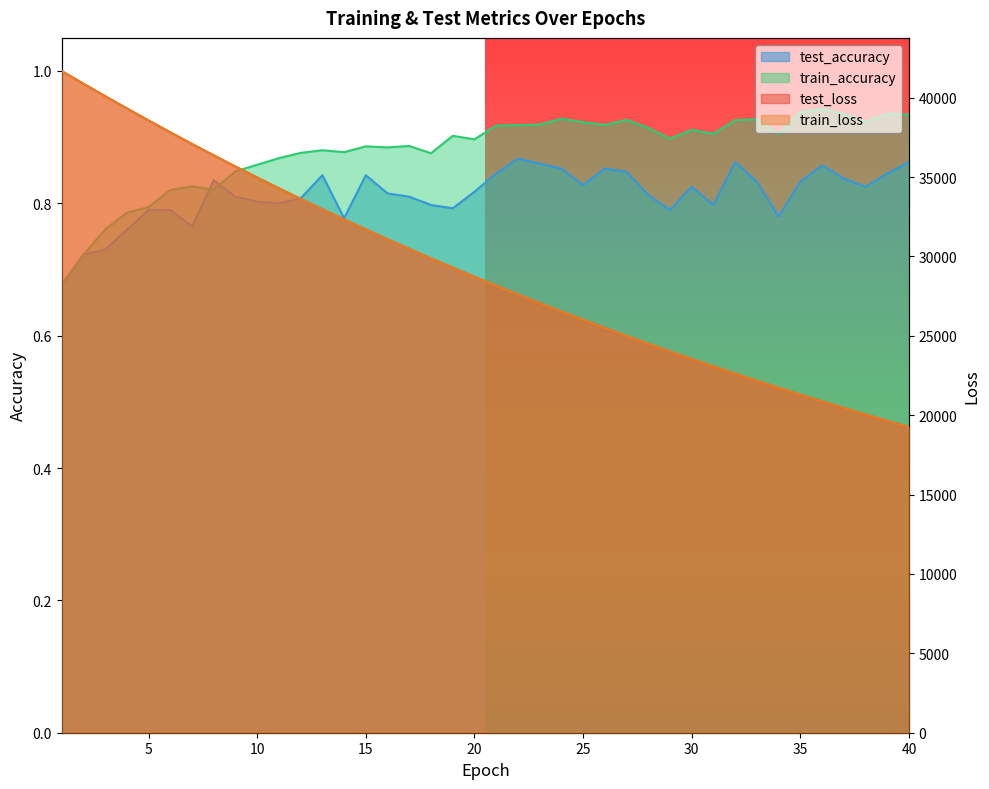

How many intersections are there between test_loss and train_loss?

1